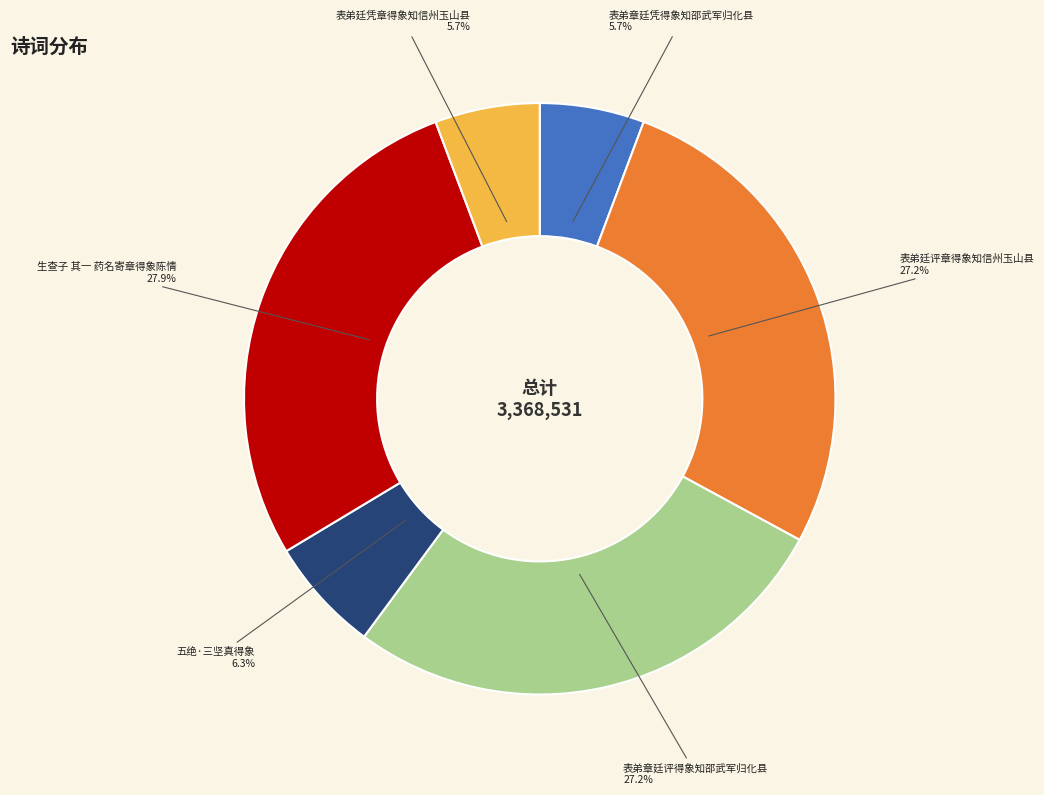

What is the total percentage of 表弟廷凭章得象知信州玉山县 and 五绝·三坚真得象?

12.0%